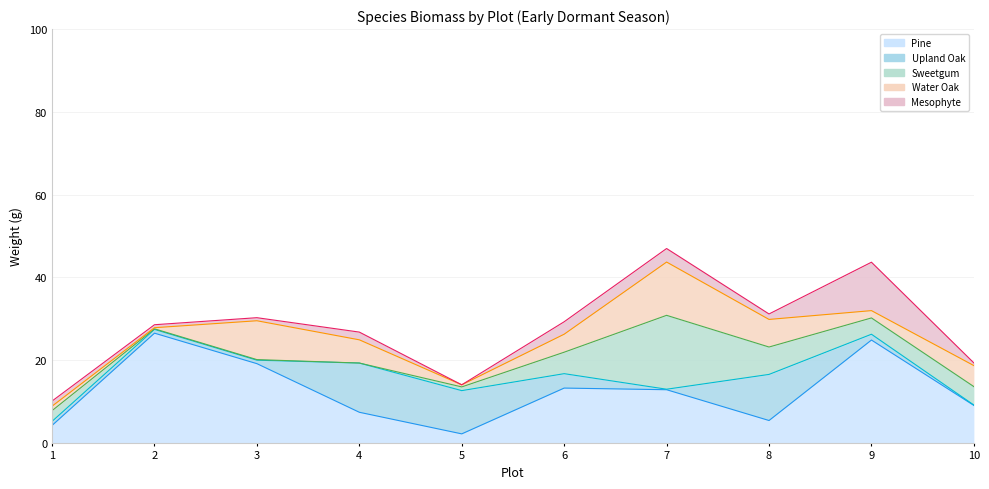

Does the chart display data point markers on the line(s)?

No